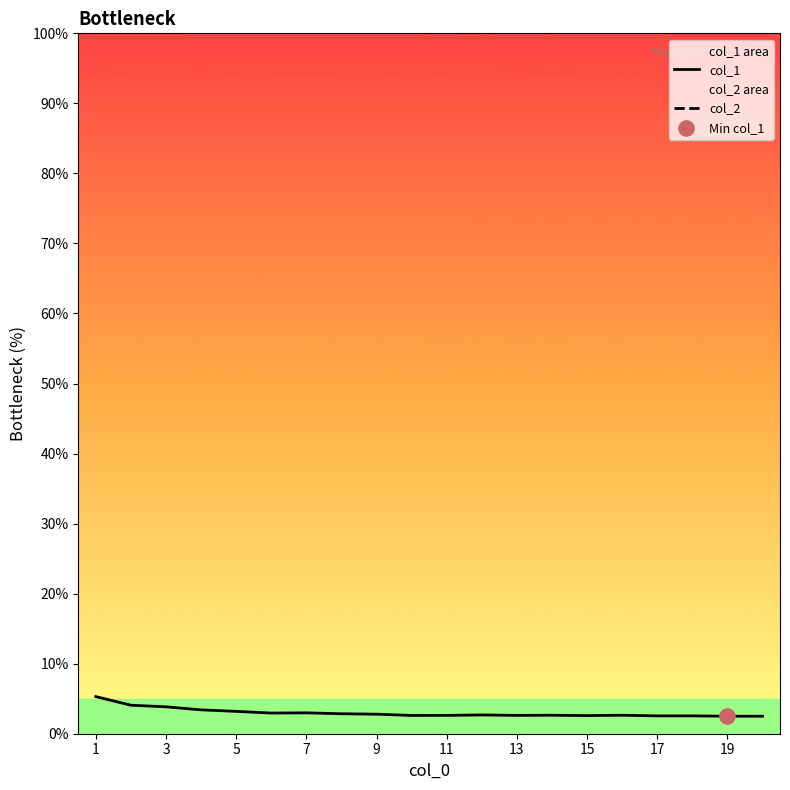

True or false: col_1 has a value of 3.8 at 3.

True